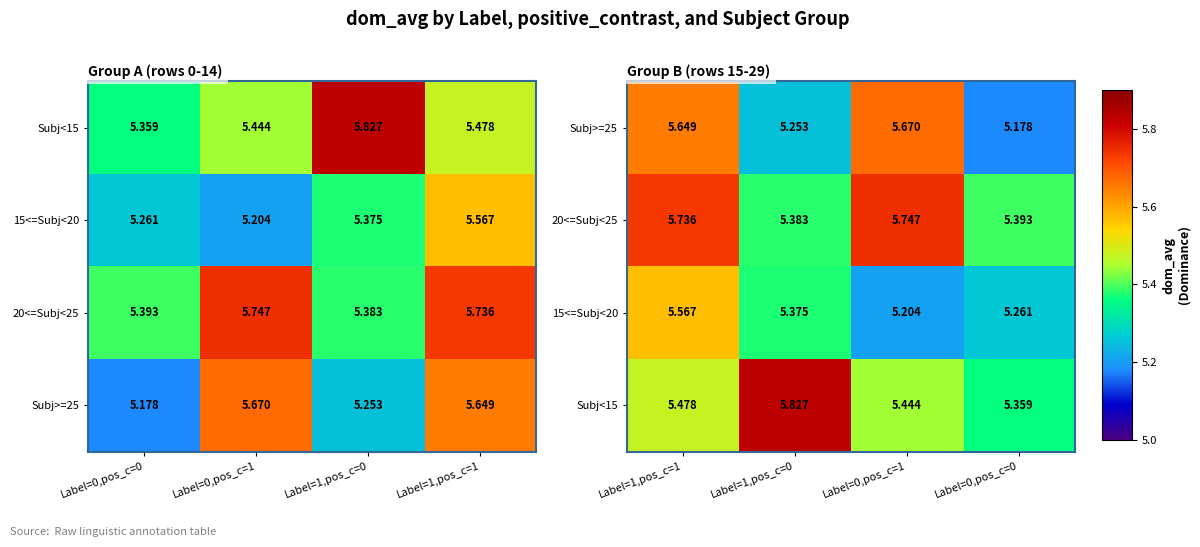

Is the value of Subj<15 at Label=0,pos_c=0 greater than the value of Subj>=25 at Label=1,pos_c=0?

Yes